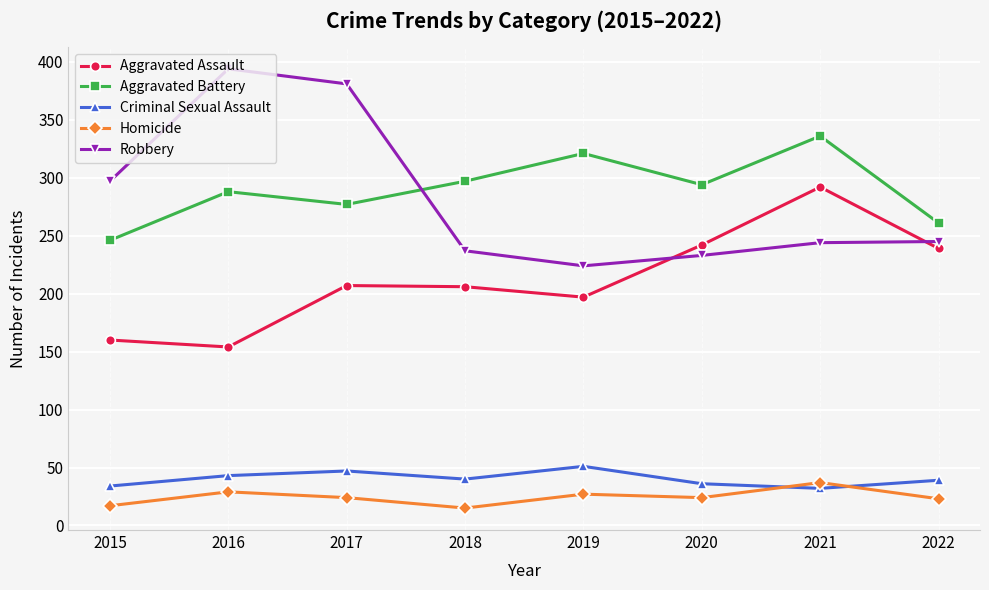

How many values in the Aggravated Battery series are below 294?

4